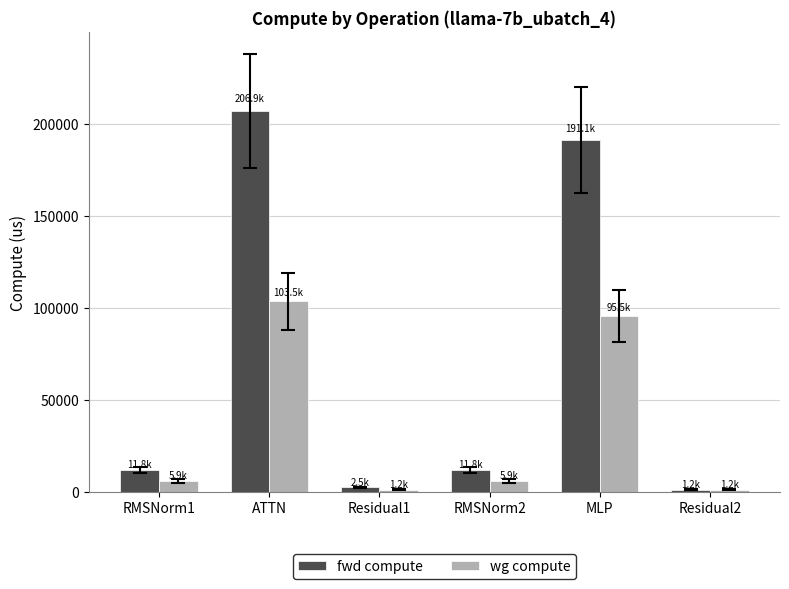

What is the label of the 5th bar from the left?

MLP